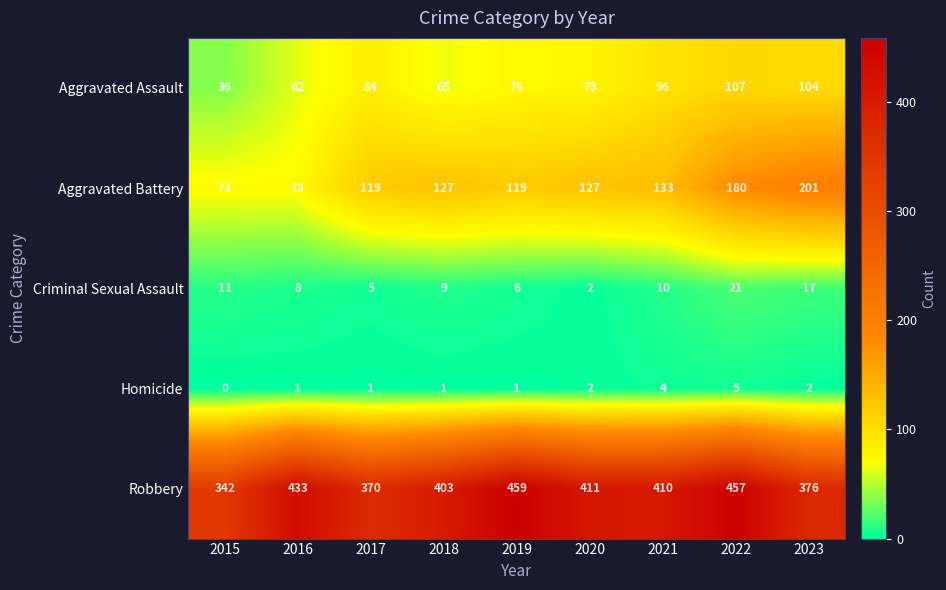

Which label corresponds to the largest value in the chart?

2019